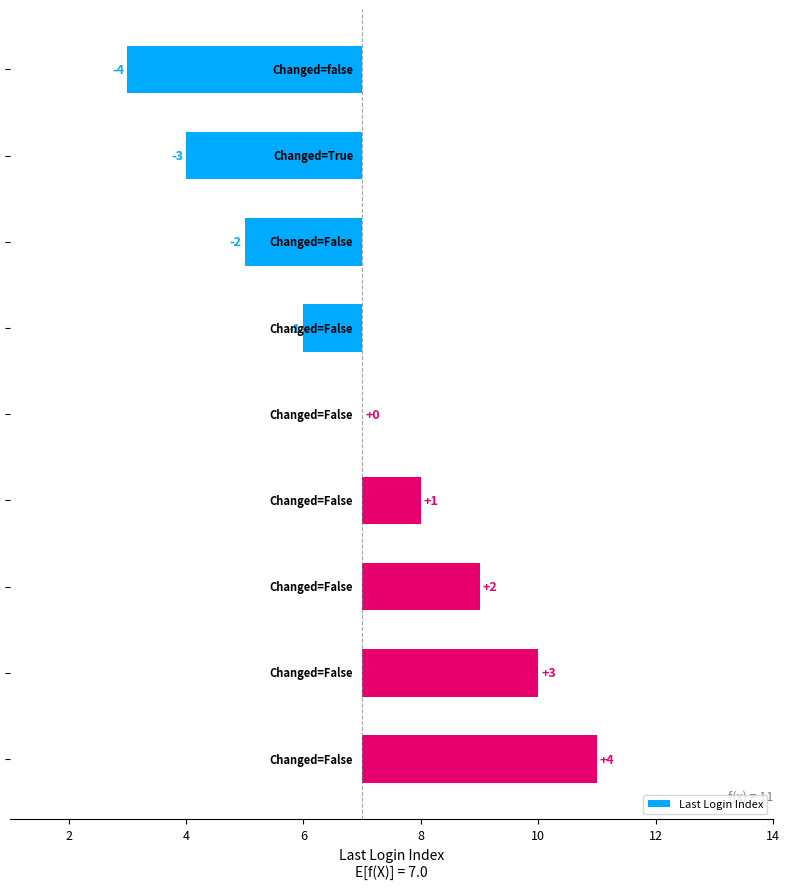

What is the difference between the values at 8 and 12?

2